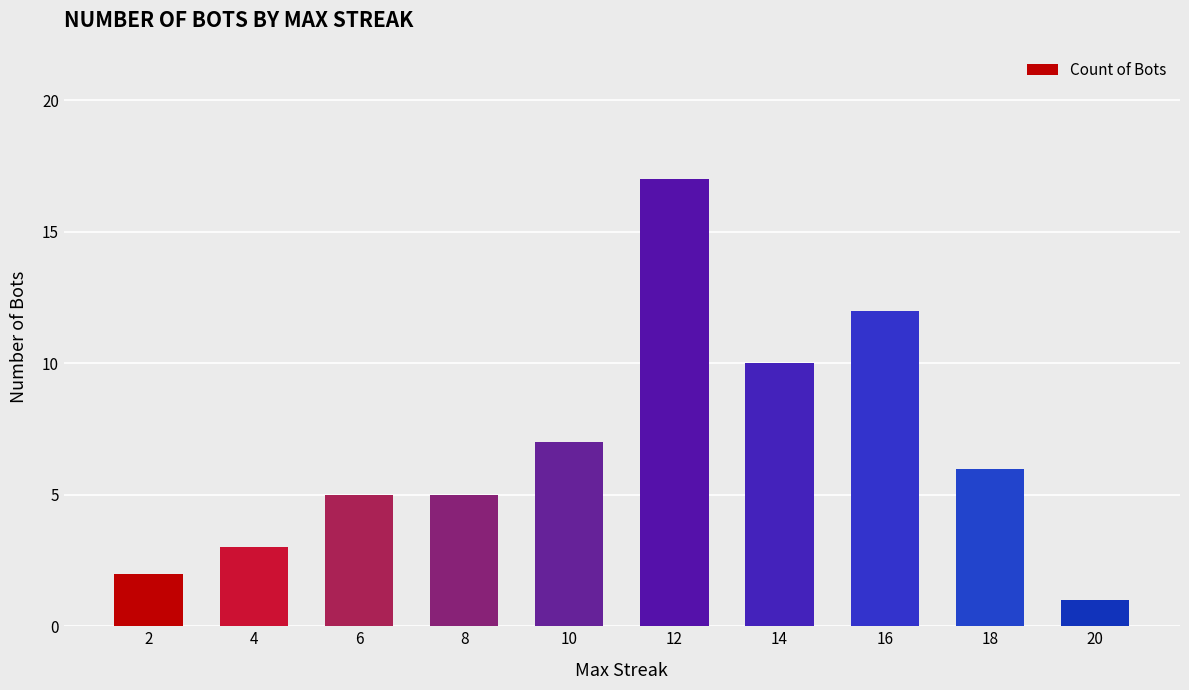

What is the value of the 5th bar from the left?

7